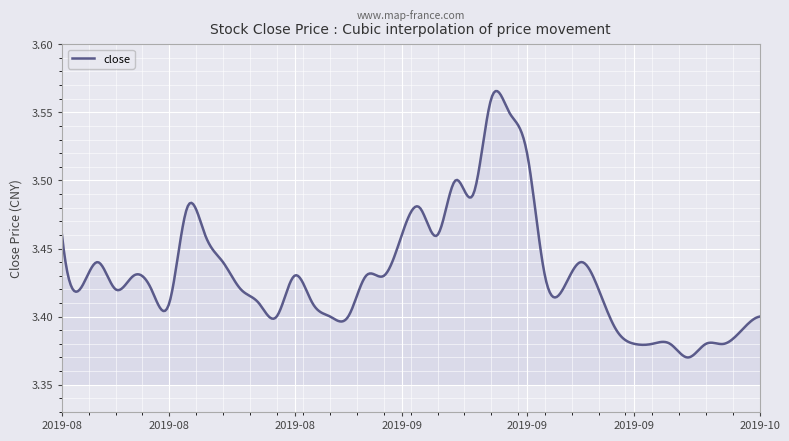

What is the greatest value displayed?

3.6